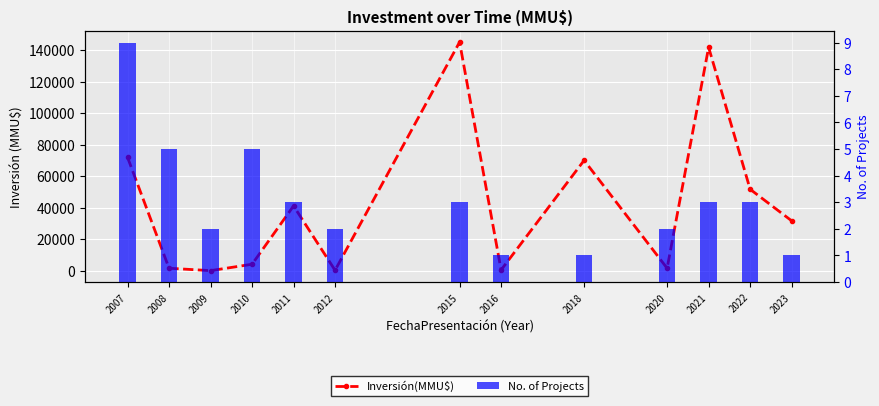

What is the smallest value displayed?

1